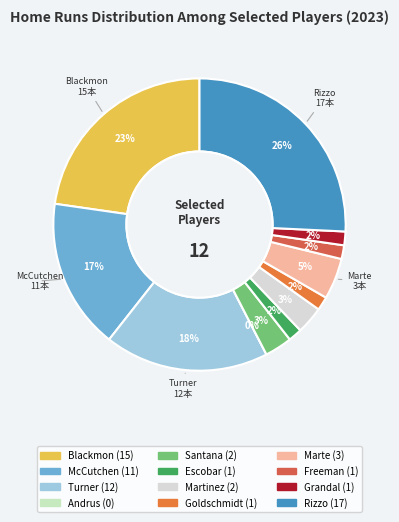

Is there a majority slice in this chart?

No